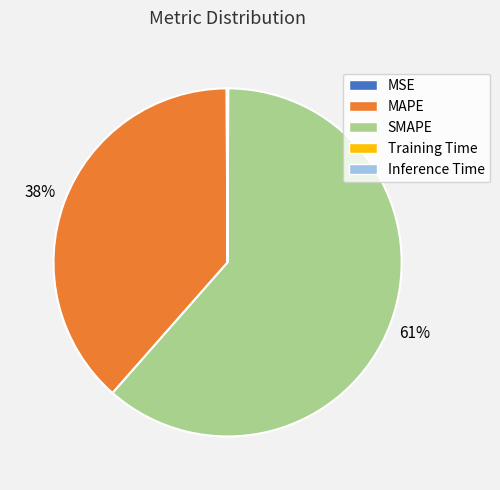

Is SMAPE the majority of the pie?

Yes